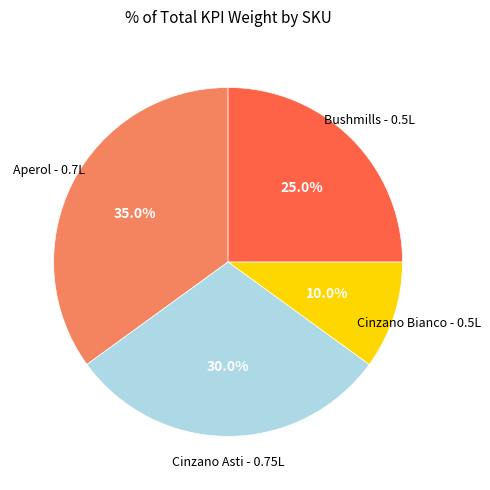

Is there any slice that represents more than half of the pie?

No